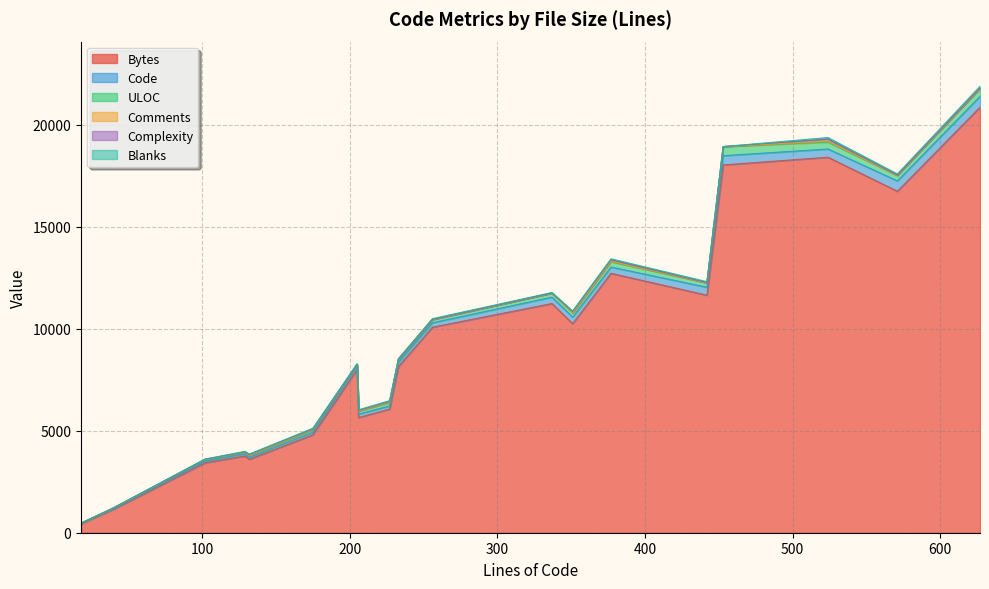

Between 351 and 337, which is larger?

337